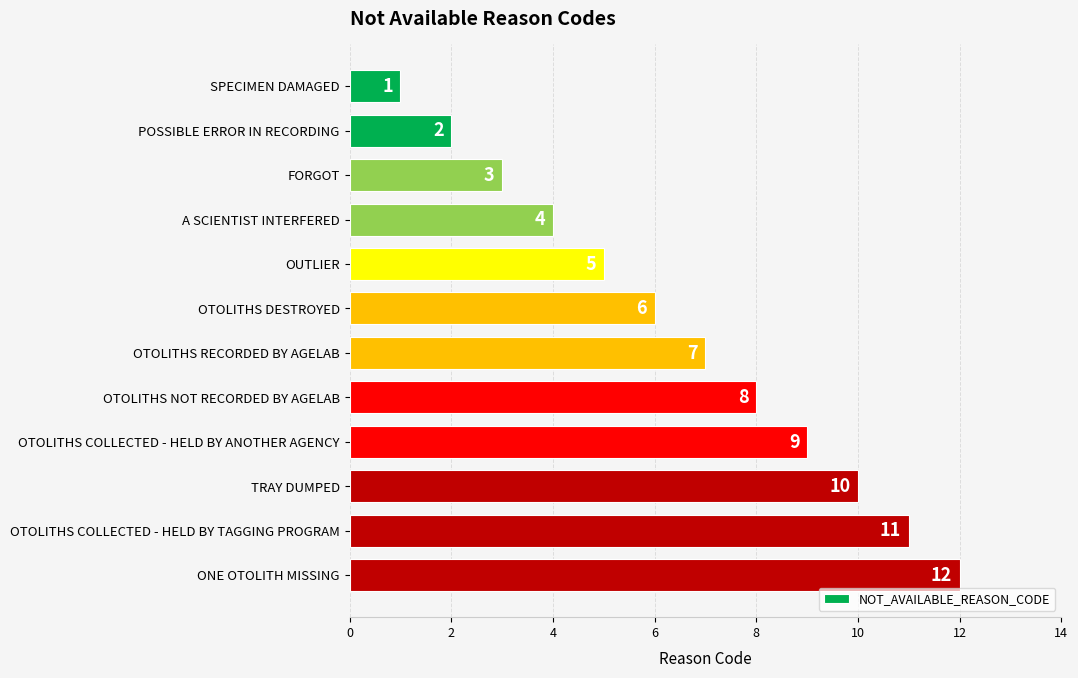

How many data points are less than 7?

6